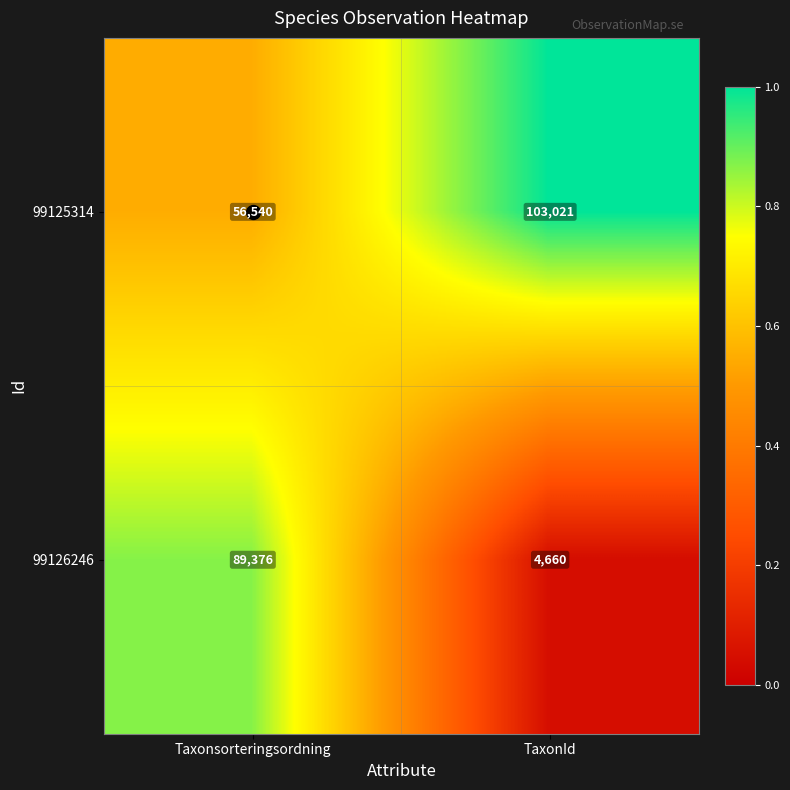

The 99125314 series shows 56540 at Taxonsorteringsordning. True or false?

True